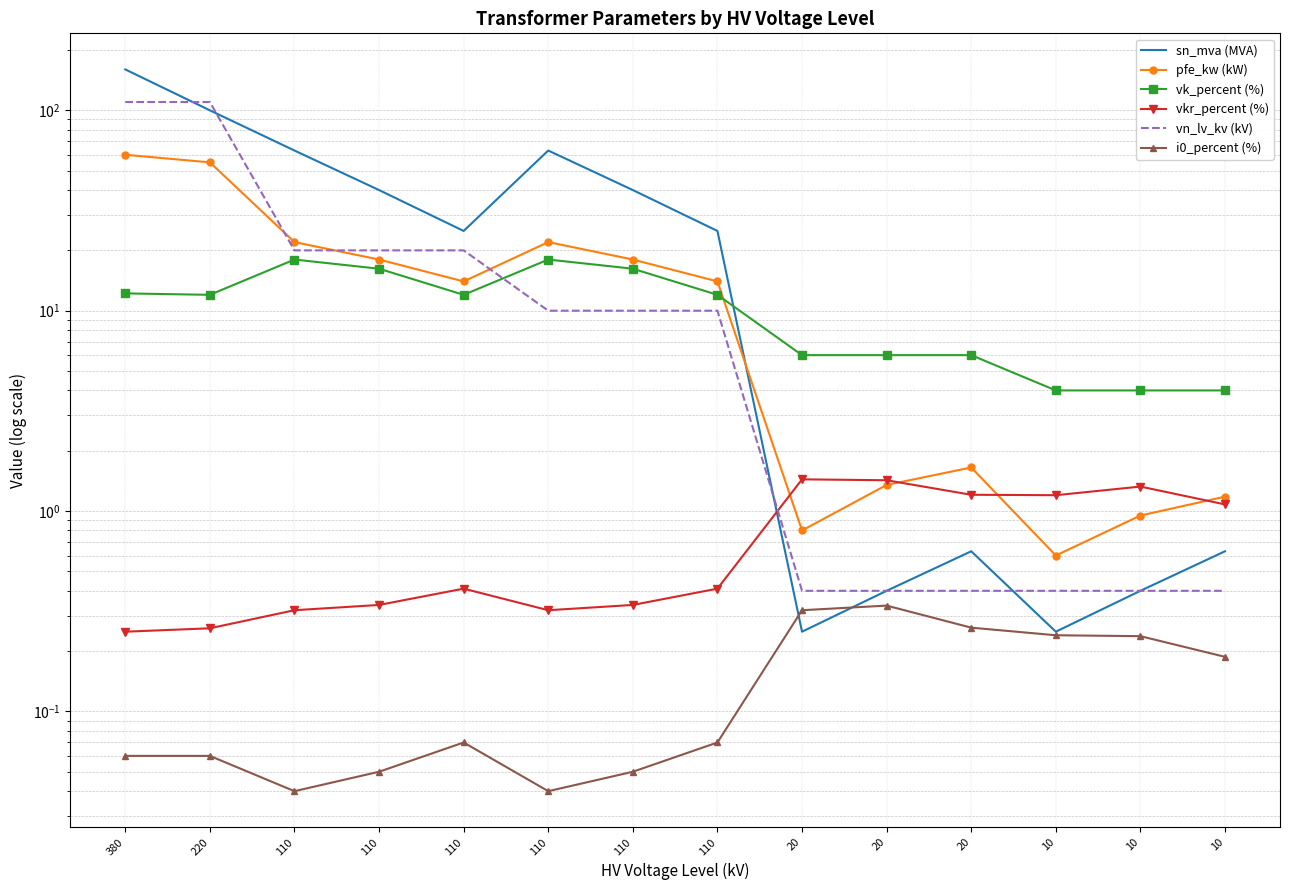

What is the approximate value of vn_lv_kv (kV) at 10?

0.4